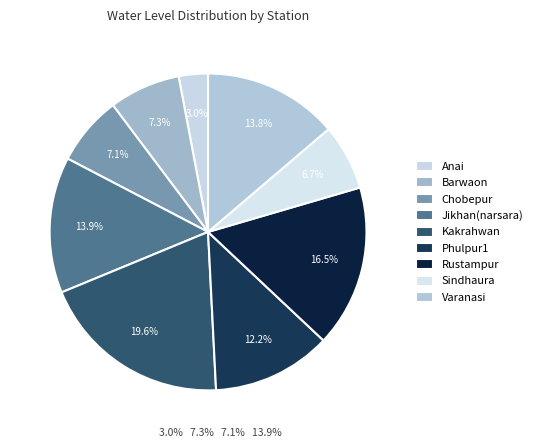

How many slices are in this pie chart?

9